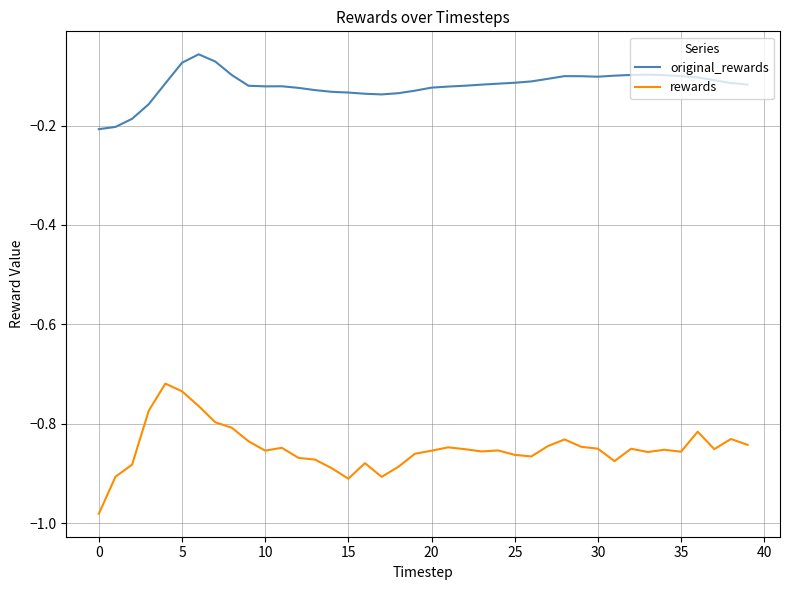

Which series has the widest spread of values?

rewards